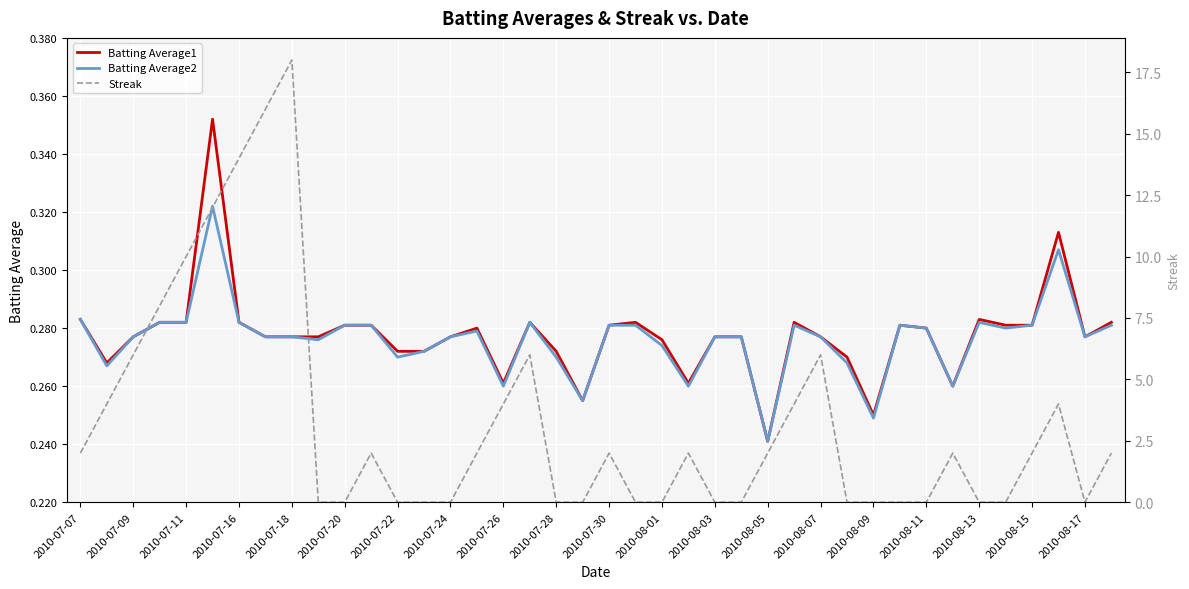

True or false: Batting Average1 has a value of 0.4 at 2010-08-15.

False